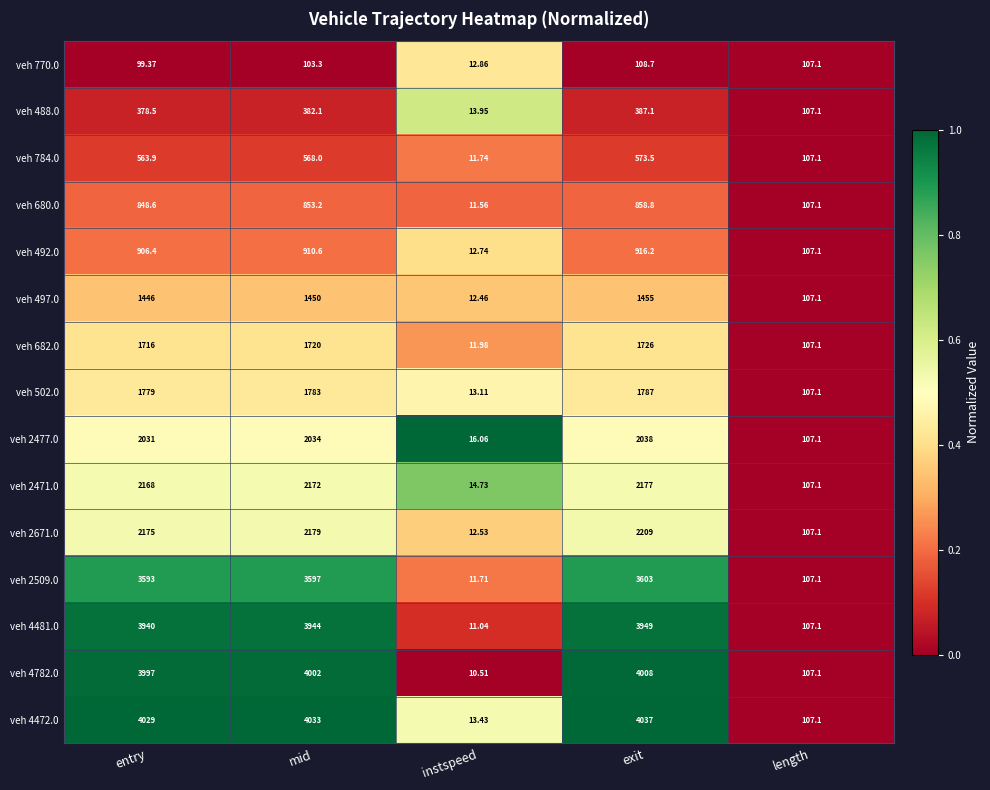

At which category is the sum across all series the highest?

exit